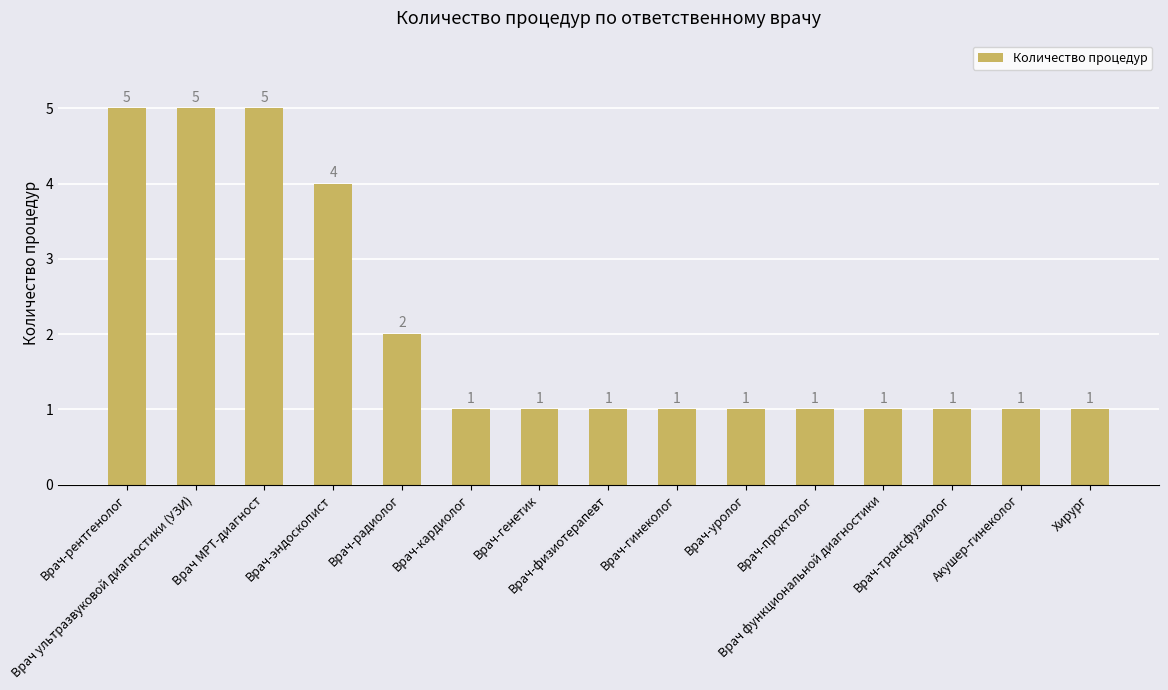

Reading right to left, list all the values displayed in this chart.

1	1	1	1	1	1	1	1	1	1	2	4	5	5	5